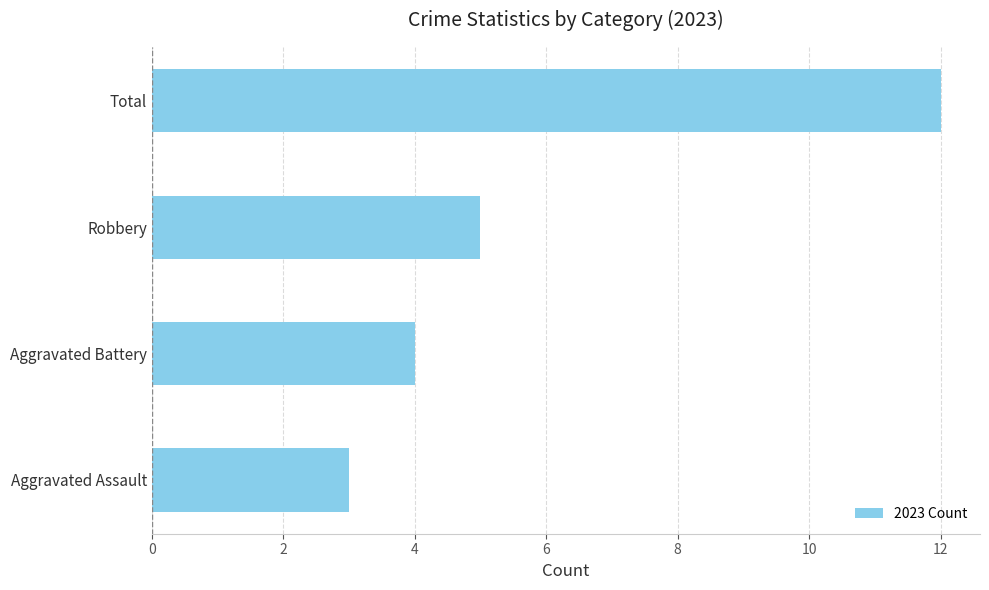

Which category has the lowest value across all series?

Aggravated Assault